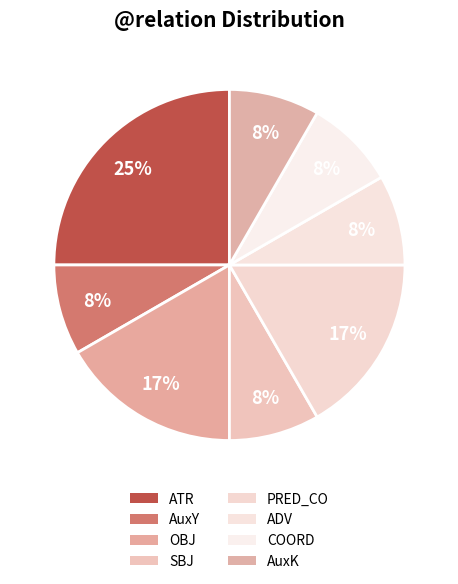

Which slice is the smallest?

AuxY